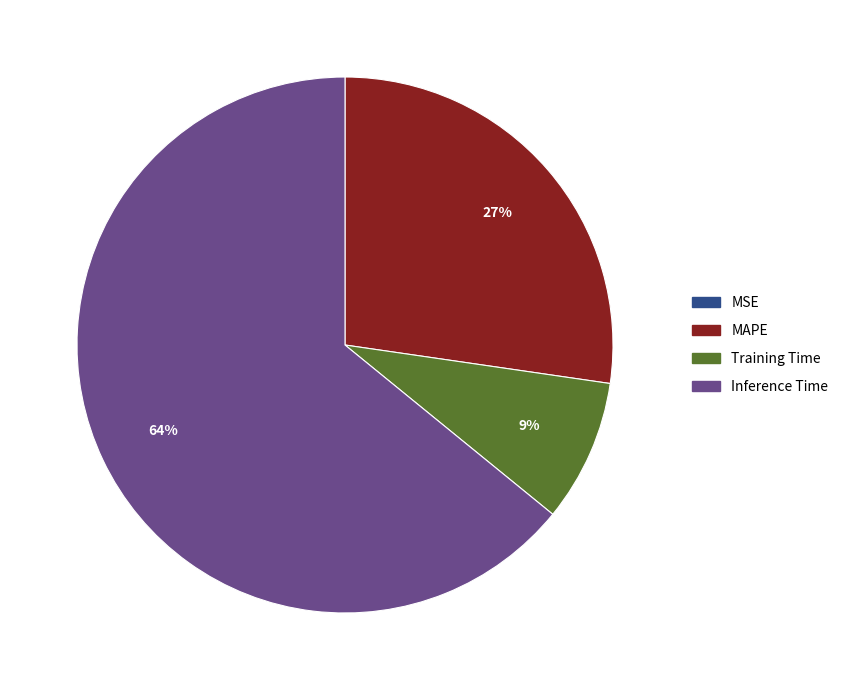

True or false: Inference Time accounts for 51% of the total.

False